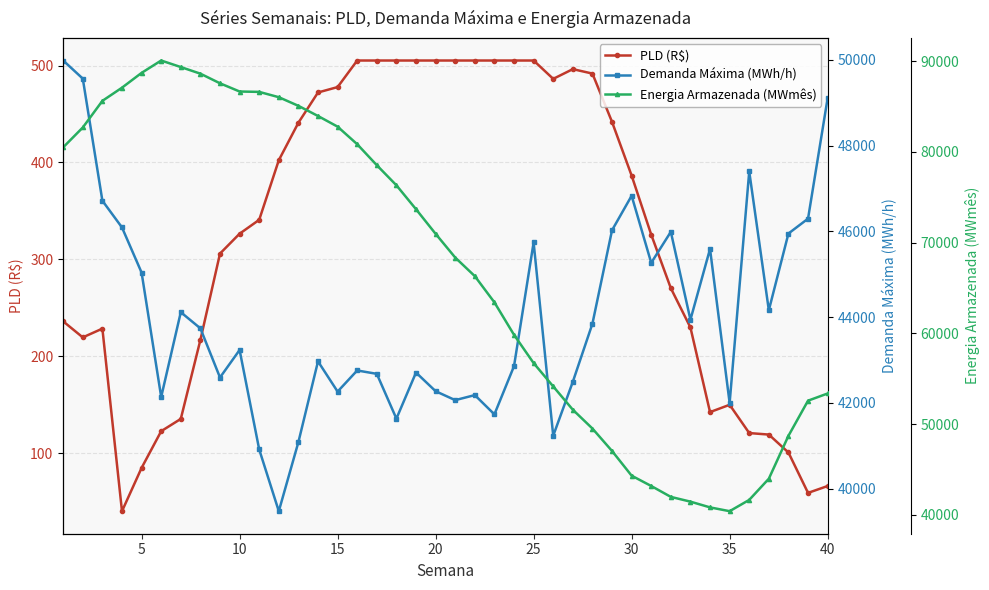

True or false: PLD (R$) has more than 1 interior local peaks.

True